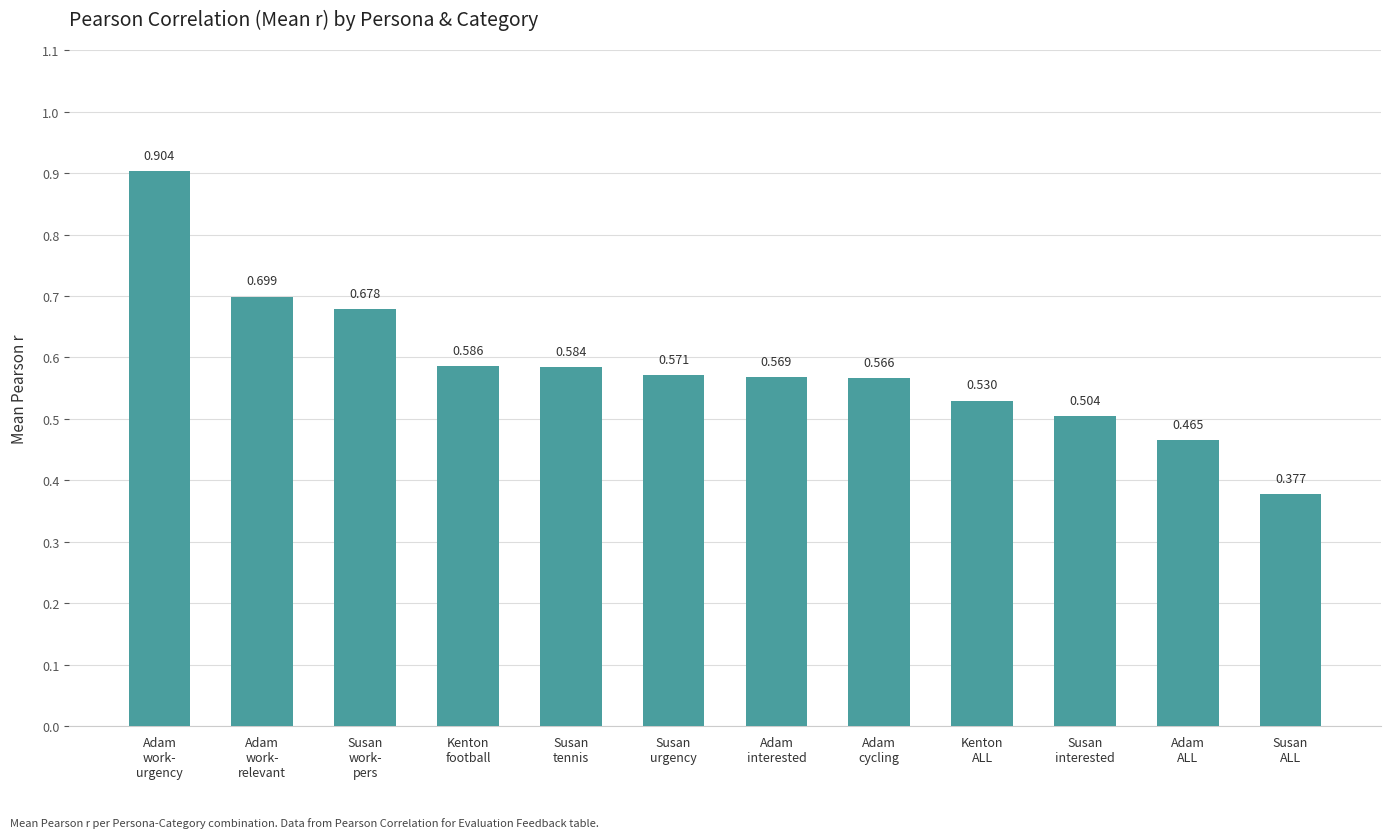

Rank the categories by value from lowest to highest.

Susan
ALL, Adam
ALL, Susan
interested, Kenton
ALL, Adam
cycling, Adam
interested, Susan
urgency, Susan
tennis, Kenton
football, Susan
work-
pers, Adam
work-
relevant, Adam
work-
urgency